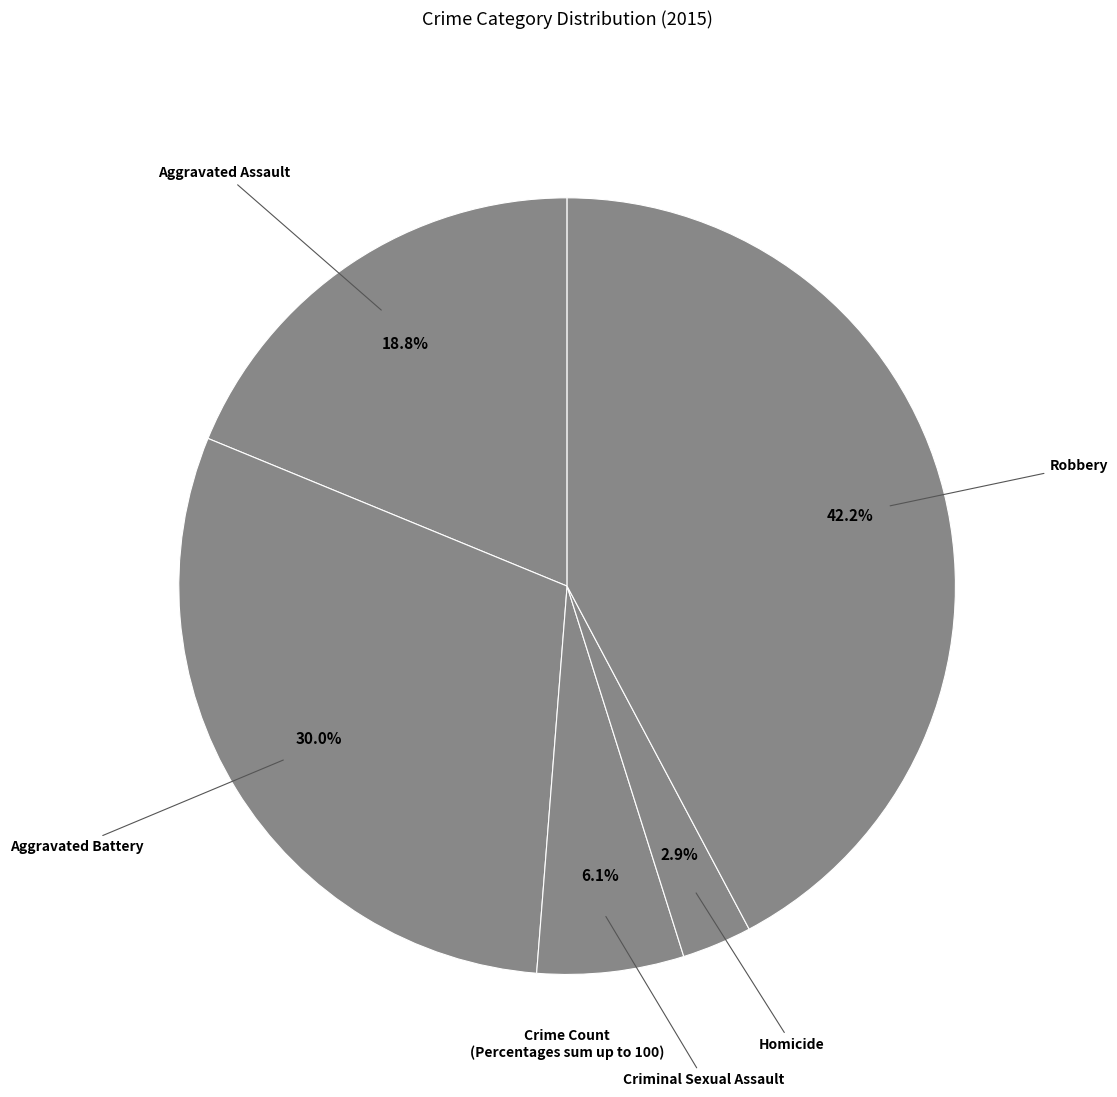

What percentage do Aggravated Assault and Criminal Sexual Assault together represent?

24.9%